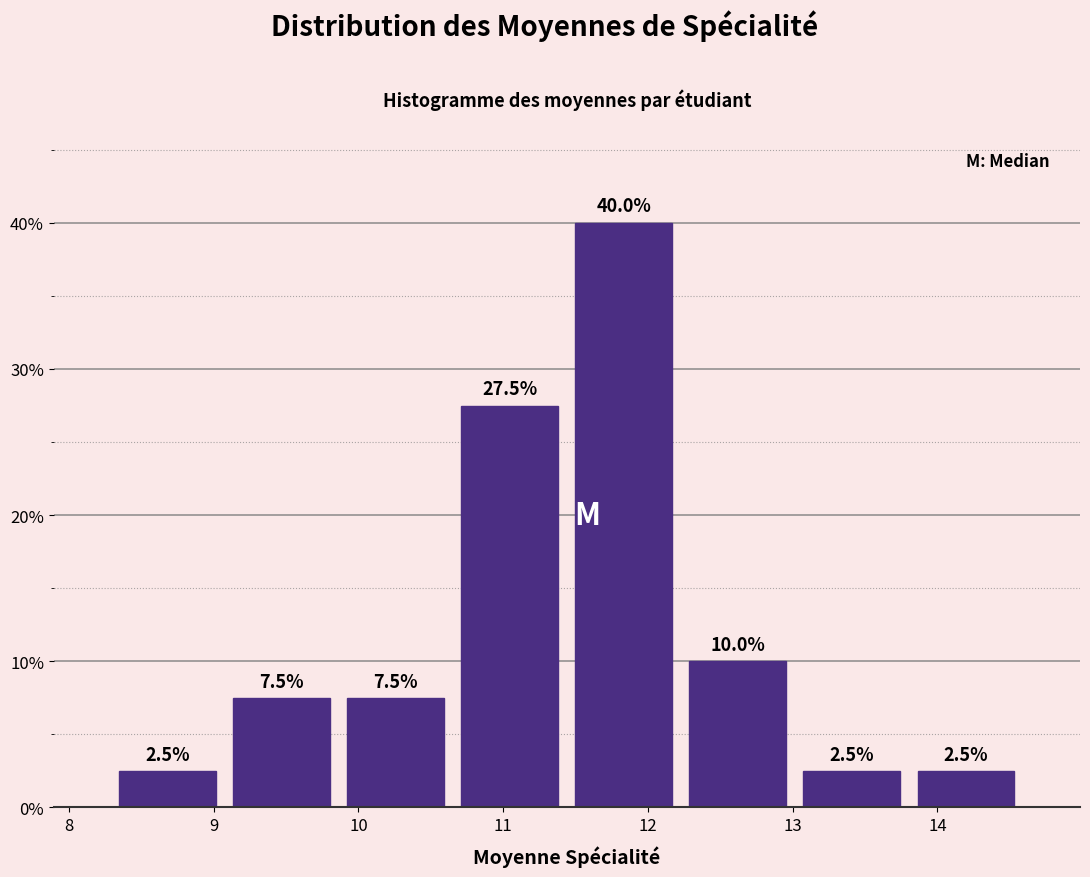

Reading left to right, list every bar in this chart as the range it spans on the x-axis followed by its height. The bar edges are not printed on the chart, so give them approximately, as read against the axis.

8.3 to 9.1: 2.5
9.1 to 9.9: 7.5
9.9 to 10.7: 7.5
10.7 to 11.4: 27.5
11.4 to 12.2: 40.0
12.2 to 13.0: 10.0
13.0 to 13.8: 2.5
13.8 to 14.6: 2.5